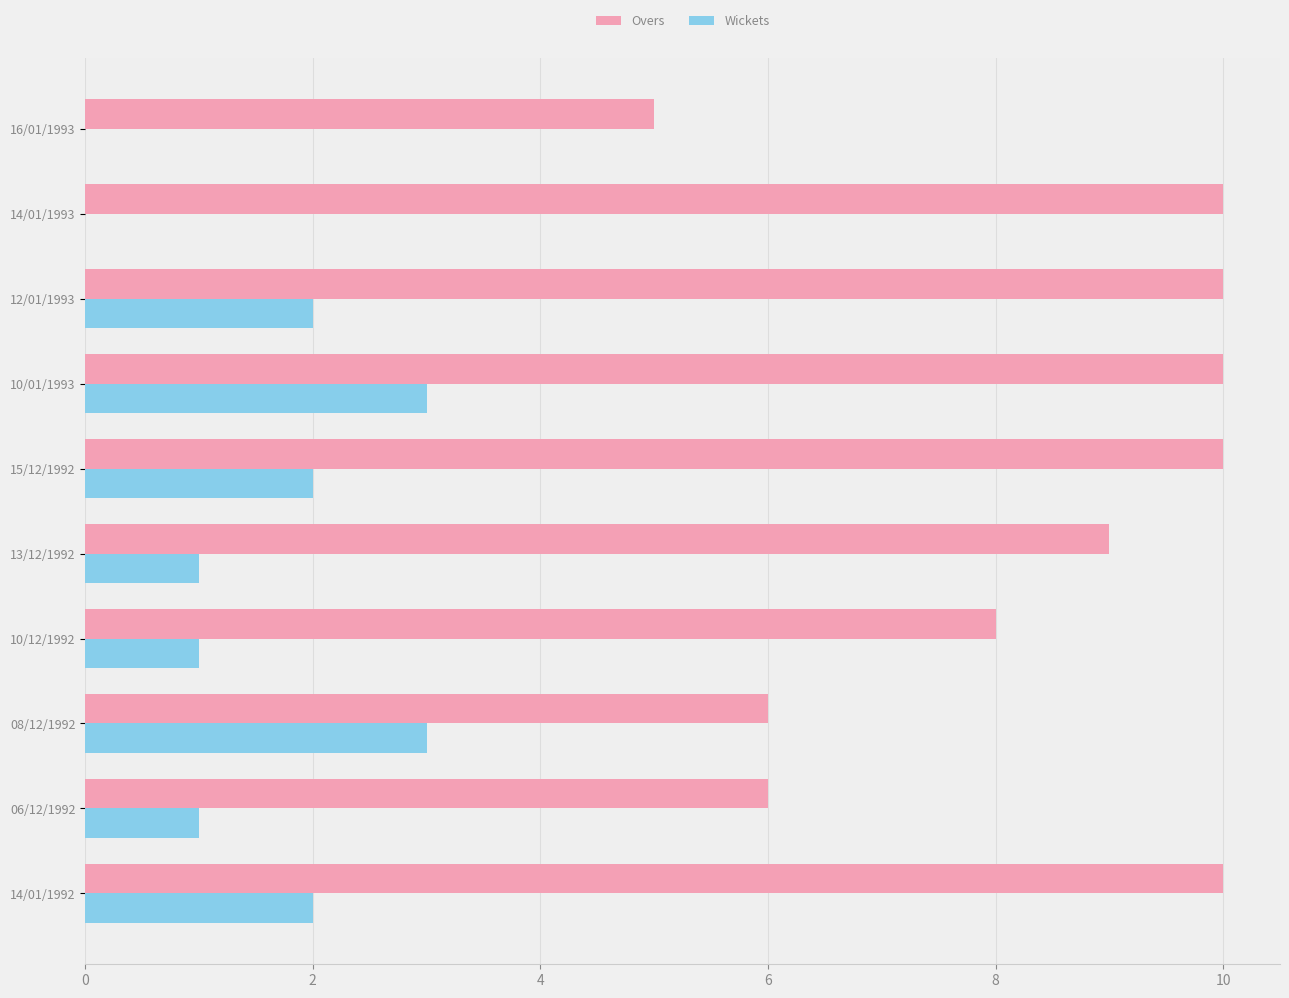

True or false: Wickets has a value of 2 at 15/12/1992.

True